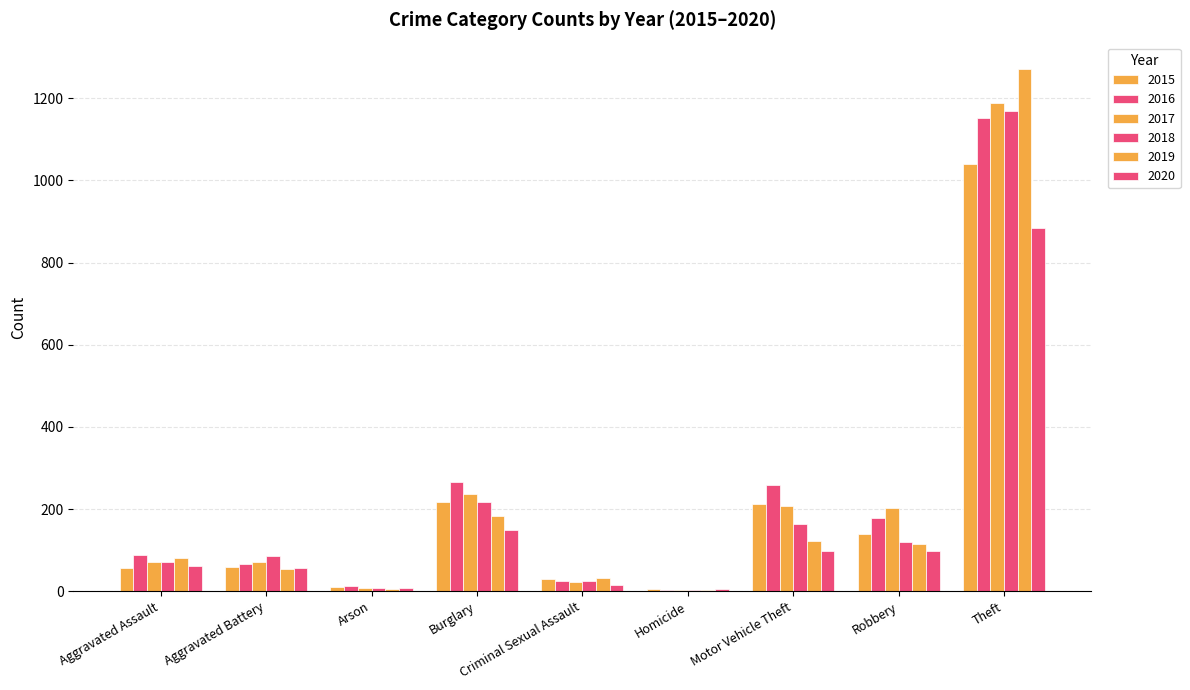

How many groups of bars are there?

9